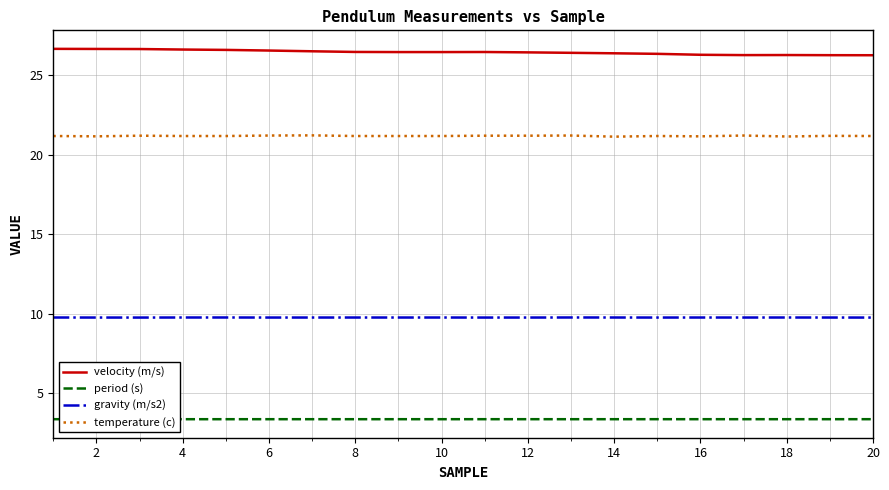

What is the minimum value shown in the chart?

3.4